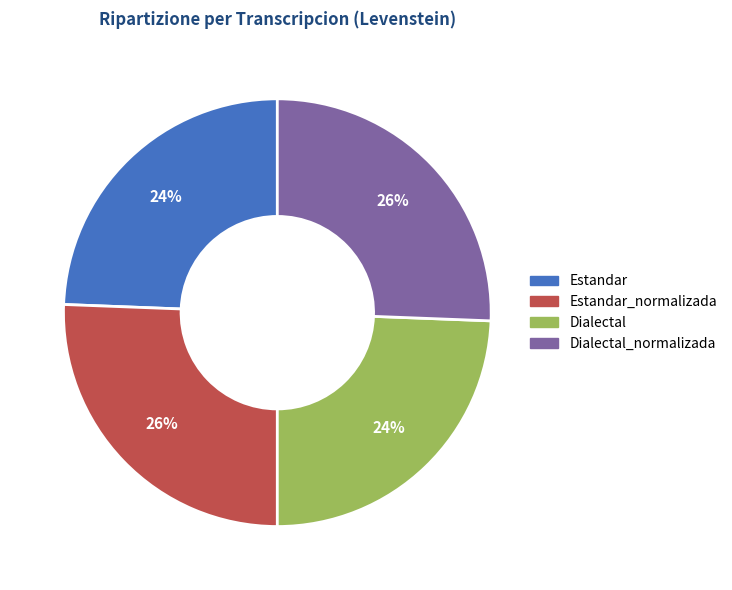

To the nearest percent, what portion does Estandar_normalizada represent?

26%